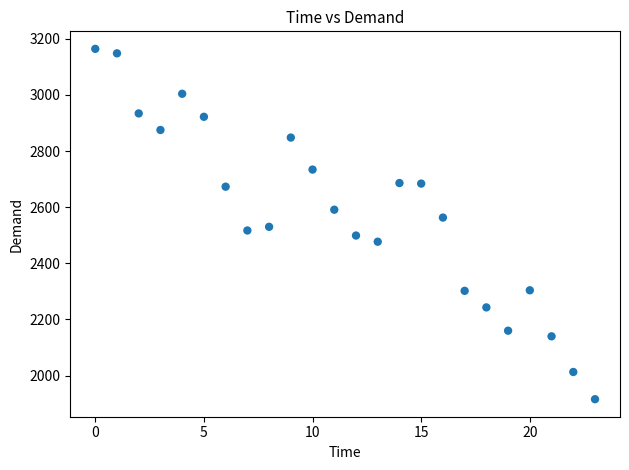

How many data points are displayed?

24